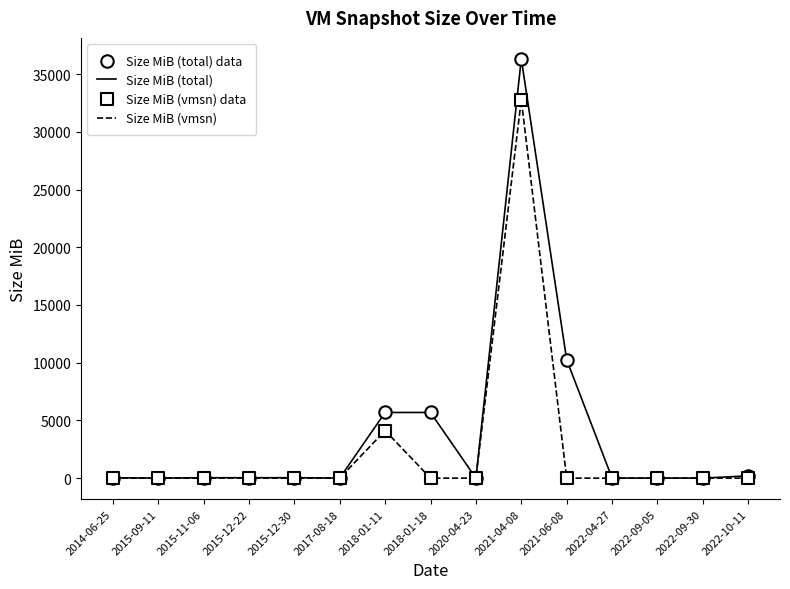

Which series has the largest range (max minus min)?

Size MiB (total)